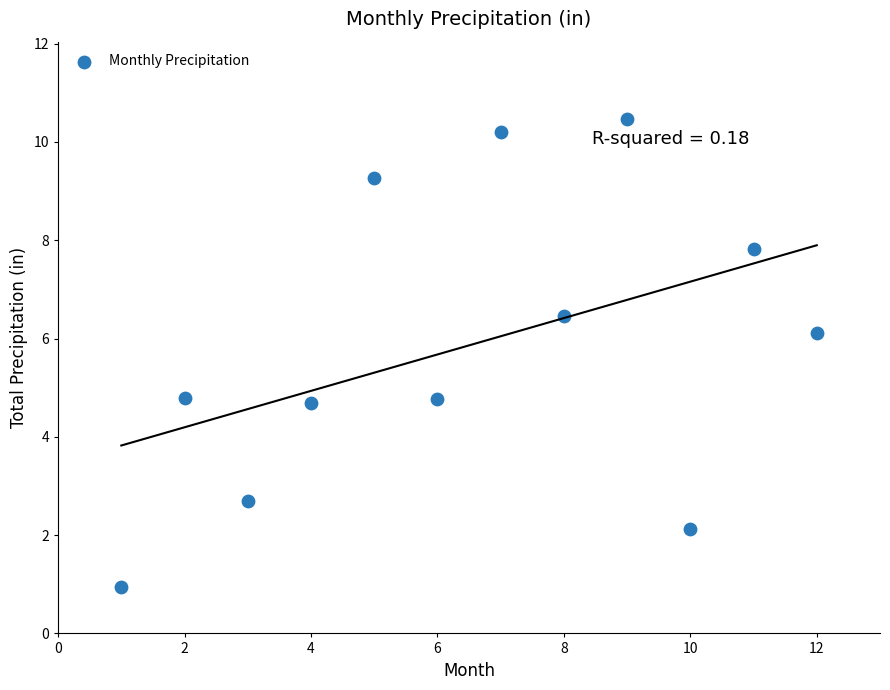

What is the range of Y values (max minus min)?

9.5